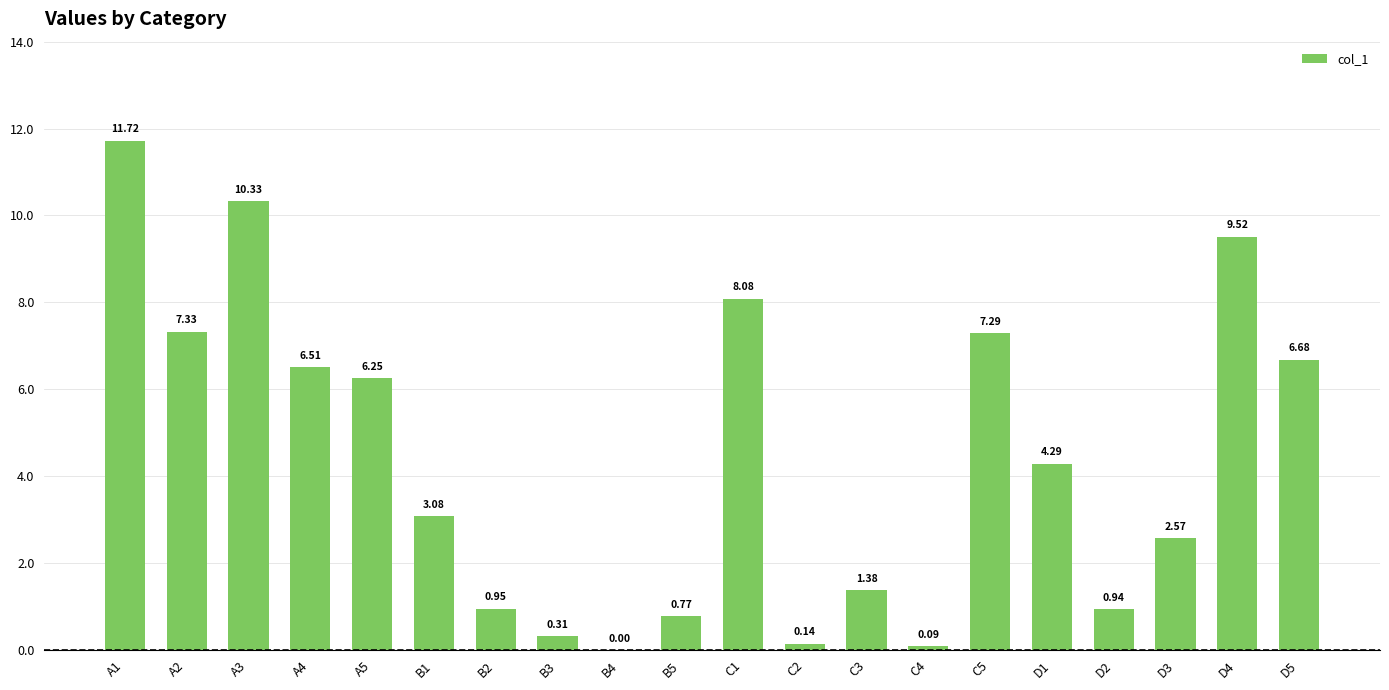

What is the change in value from B4 to D5?

+6.7